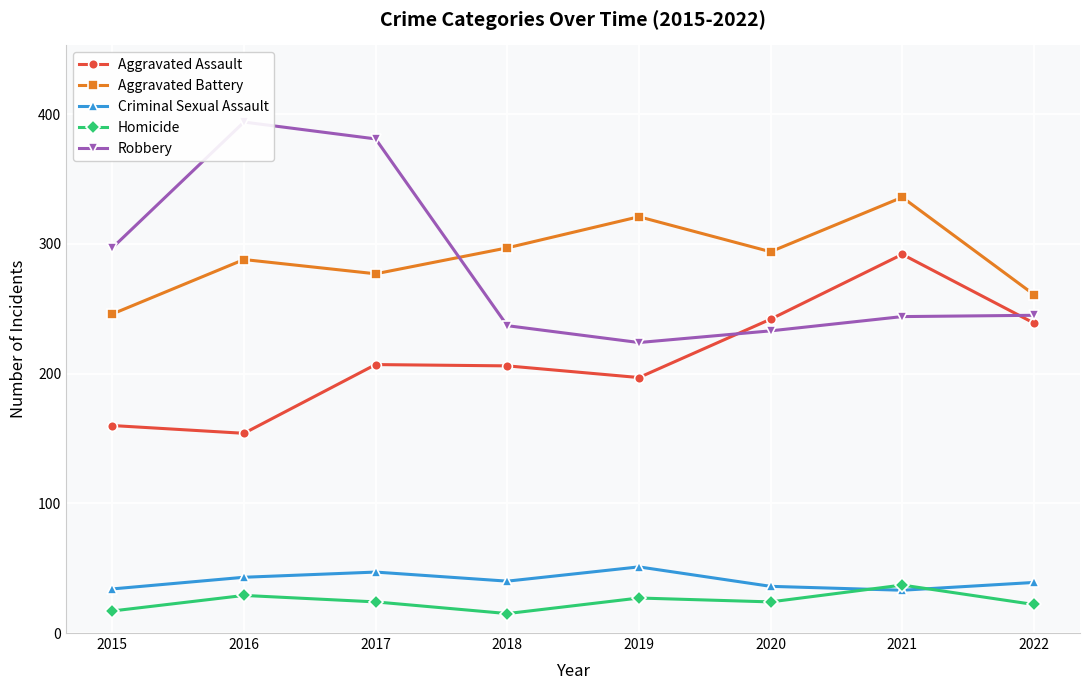

Does the chart display data point markers on the line(s)?

Yes